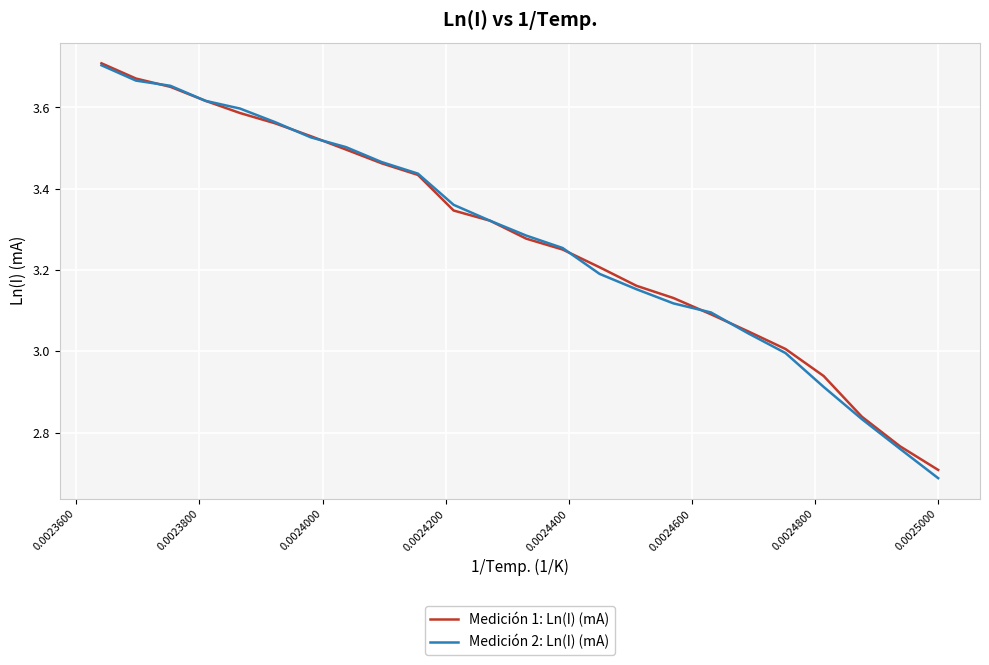

Which series has the largest range (max minus min)?

Medición 2: Ln(I) (mA)